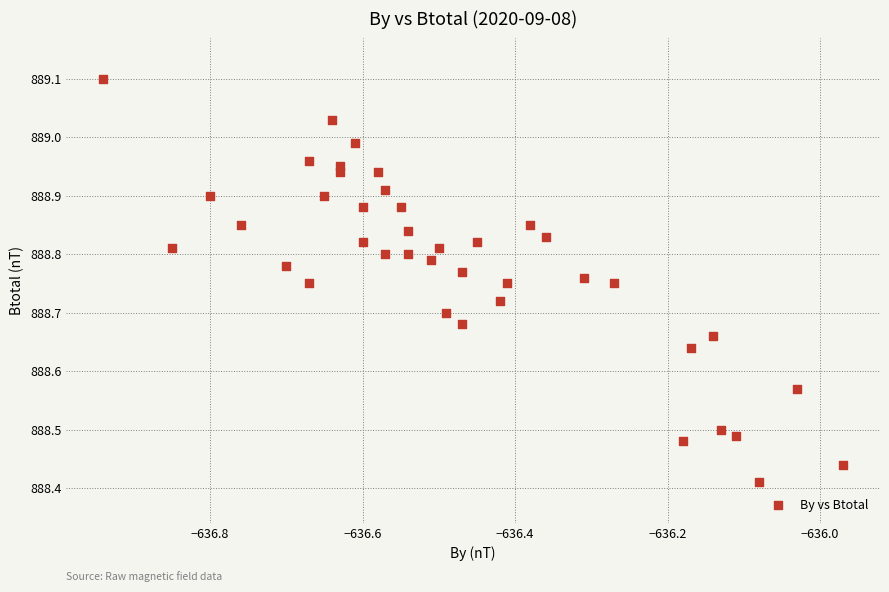

What is the range of Y values (max minus min)?

0.7